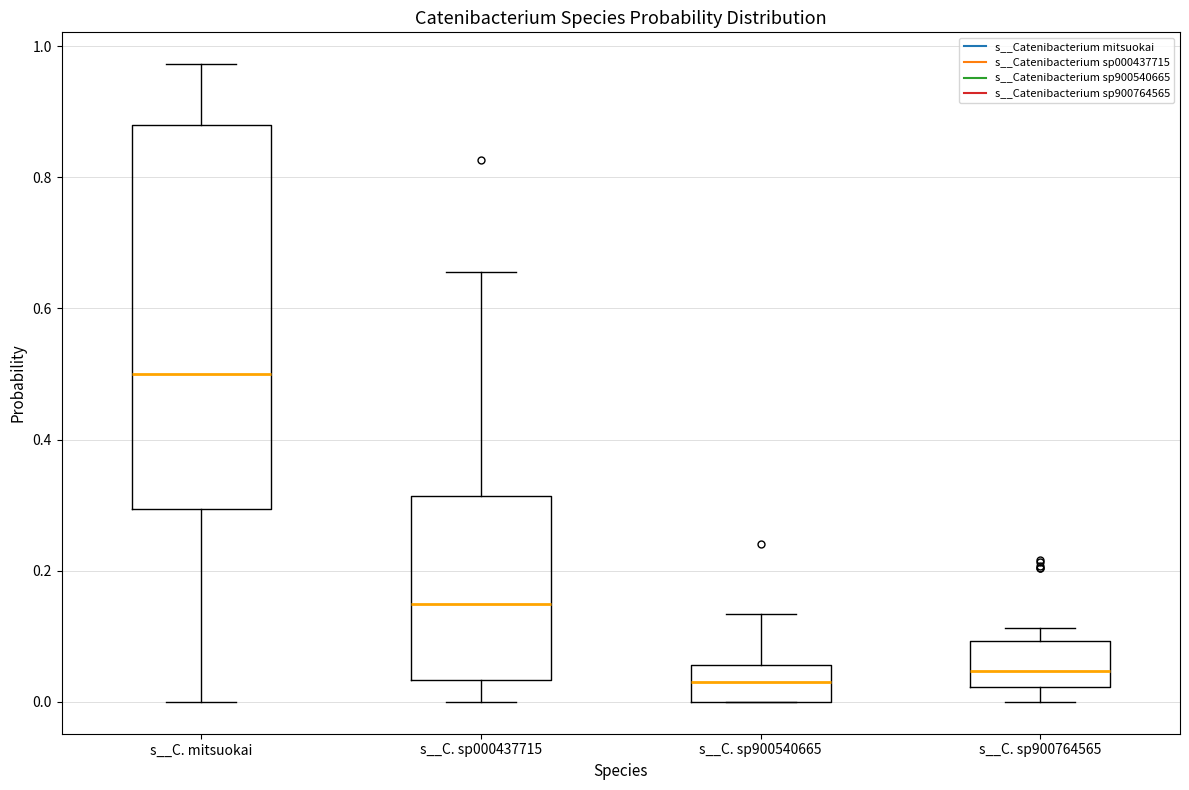

Which box is the tallest, from its lower edge to its upper edge?

s__C. mitsuokai